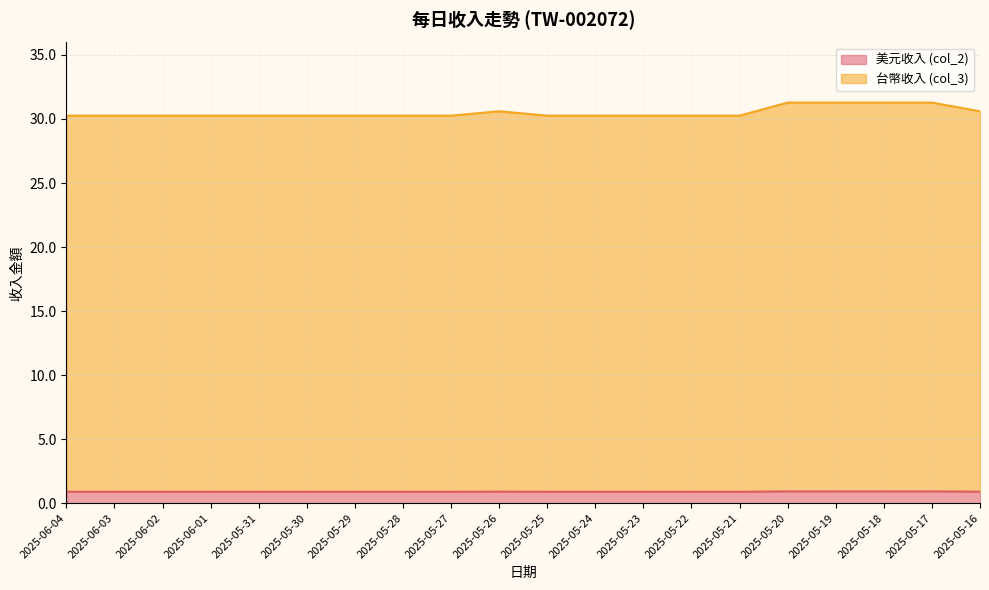

Reading left to right, list all the values displayed in this chart.

美元收入 (col_2): 0.9	0.9	0.9	0.9	0.9	0.9	0.9	0.9	0.9	0.9	0.9	0.9	0.9	0.9	0.9	0.9	0.9	0.9	0.9	0.9
台幣收入 (col_3): 30.3	30.3	30.3	30.3	30.3	30.3	30.3	30.3	30.3	30.6	30.3	30.3	30.3	30.3	30.3	31.3	31.3	31.3	31.3	30.6